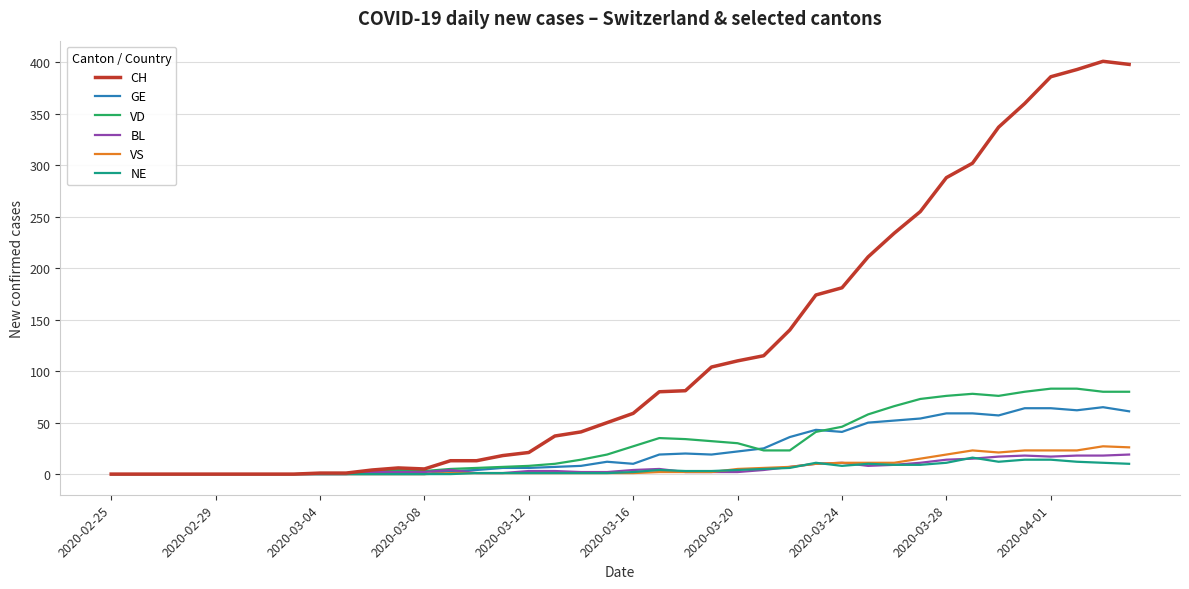

What is the average value of the CH series?

120